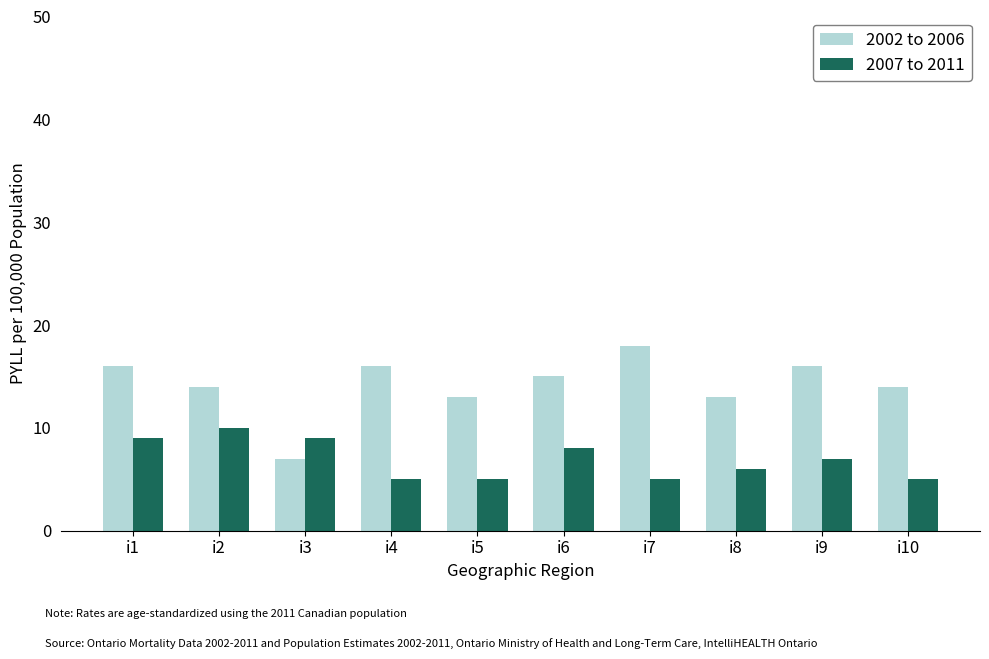

Is it true that 2007 to 2011 equals 8 at i6?

True